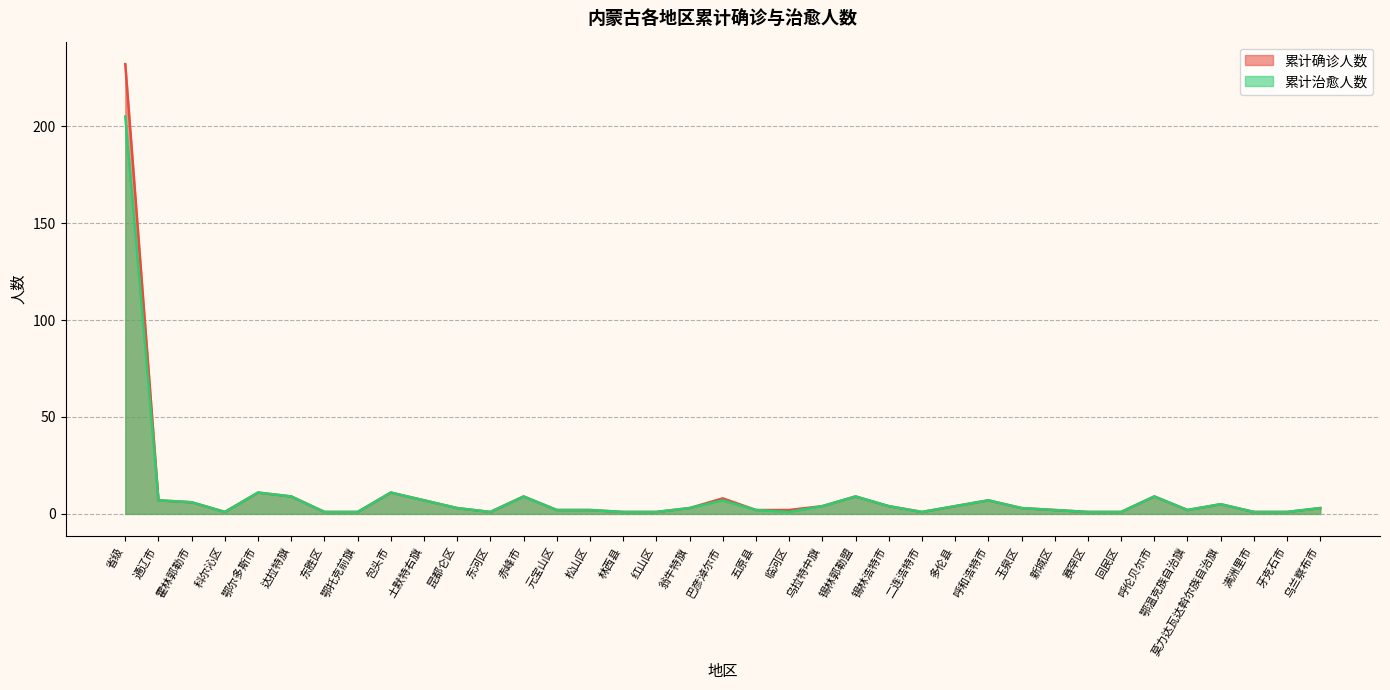

At which category does 累计确诊人数 reach its first local valley?

科尔沁区